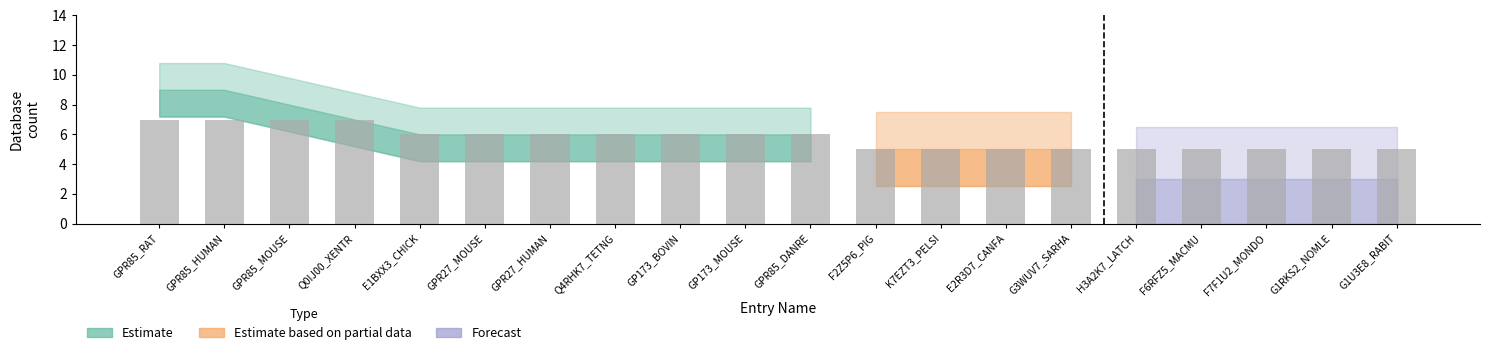

What is the minimum value shown in the chart?

5